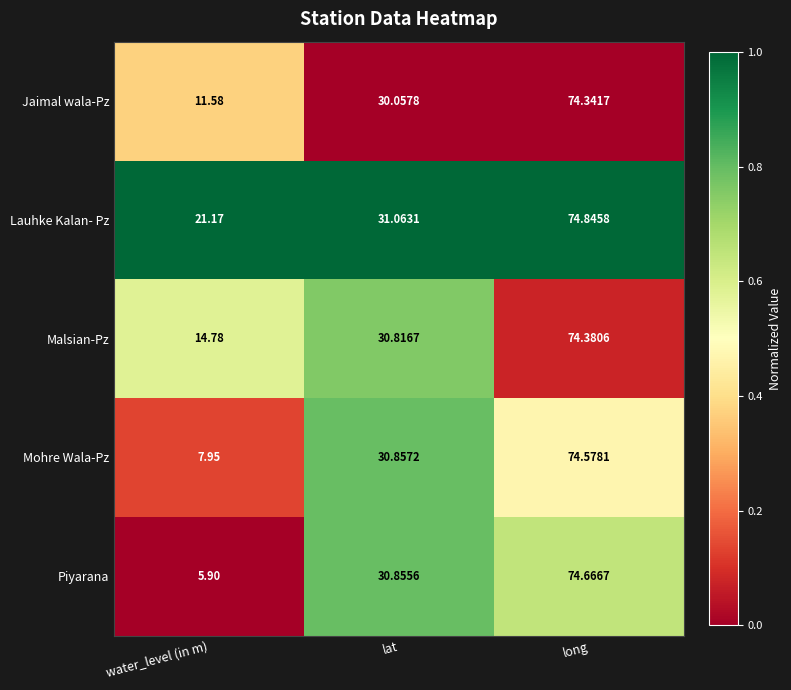

What is the total value across all series at lat?

153.7